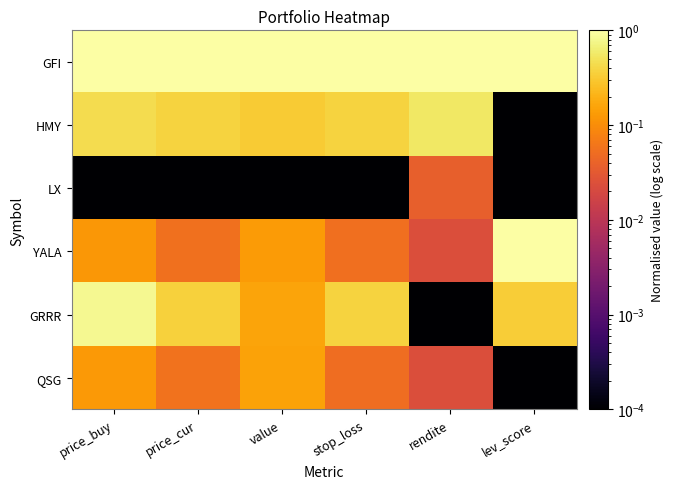

Reading left to right, what are all the values shown in this chart?

GFI: price_buy=1.0	price_cur=1.0	value=1.0	stop_loss=1.0	rendite=1.0	lev_score=1.0
HMY: price_buy=0.4	price_cur=0.4	value=0.3	stop_loss=0.4	rendite=0.5	lev_score=0.0
LX: price_buy=0.0	price_cur=0.0	value=0.0	stop_loss=0.0	rendite=0.0	lev_score=0.0
YALA: price_buy=0.1	price_cur=0.1	value=0.1	stop_loss=0.1	rendite=0.0	lev_score=1.0
GRRR: price_buy=0.8	price_cur=0.4	value=0.2	stop_loss=0.4	rendite=0.0	lev_score=0.3
QSG: price_buy=0.1	price_cur=0.1	value=0.2	stop_loss=0.1	rendite=0.0	lev_score=0.0